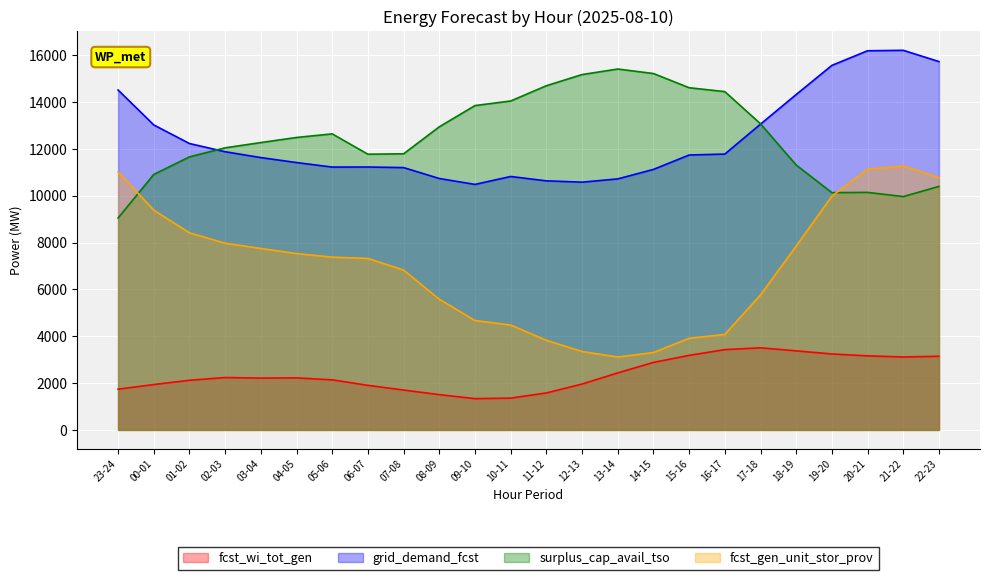

List the labels in order of grid_demand_fcst value, largest first.

21-22, 20-21, 22-23, 19-20, 23-24, 18-19, 17-18, 00-01, 01-02, 02-03, 16-17, 15-16, 03-04, 04-05, 06-07, 05-06, 07-08, 14-15, 10-11, 08-09, 13-14, 11-12, 12-13, 09-10